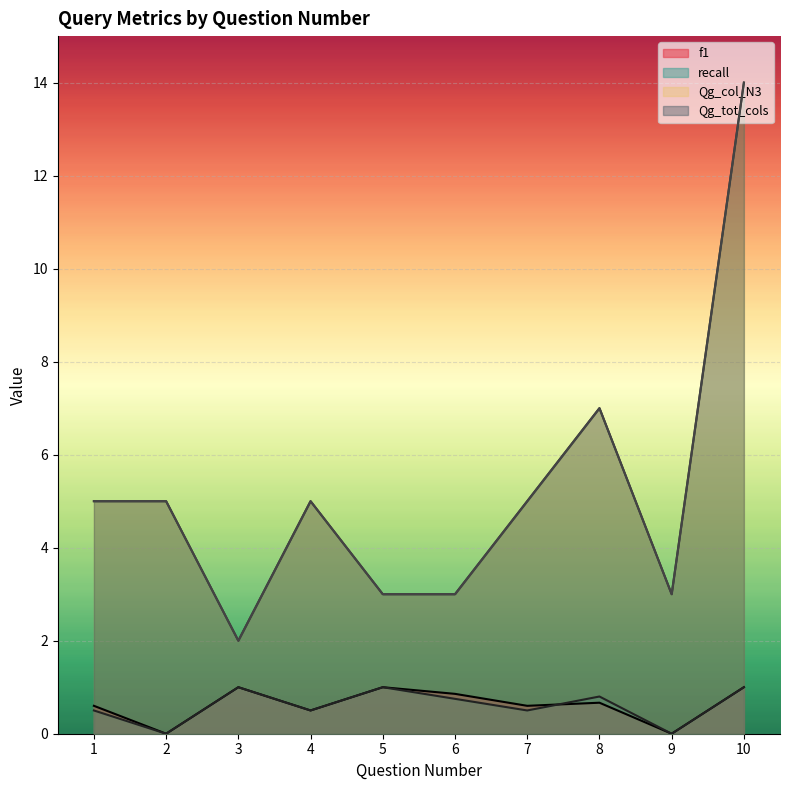

Which category has the lowest value in the f1 series?

2